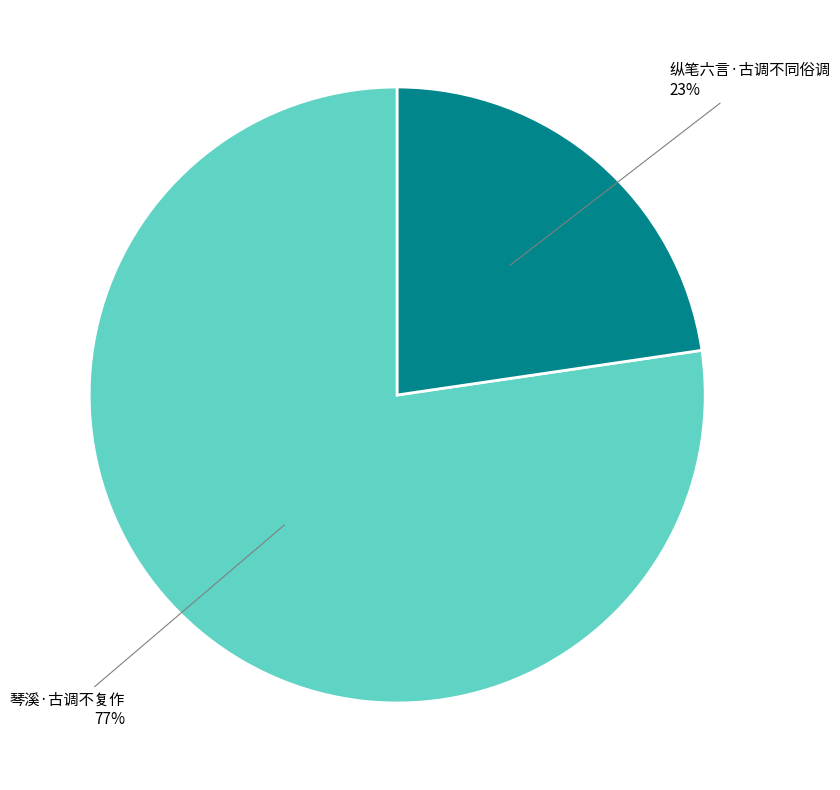

How many segments does this pie chart have?

2